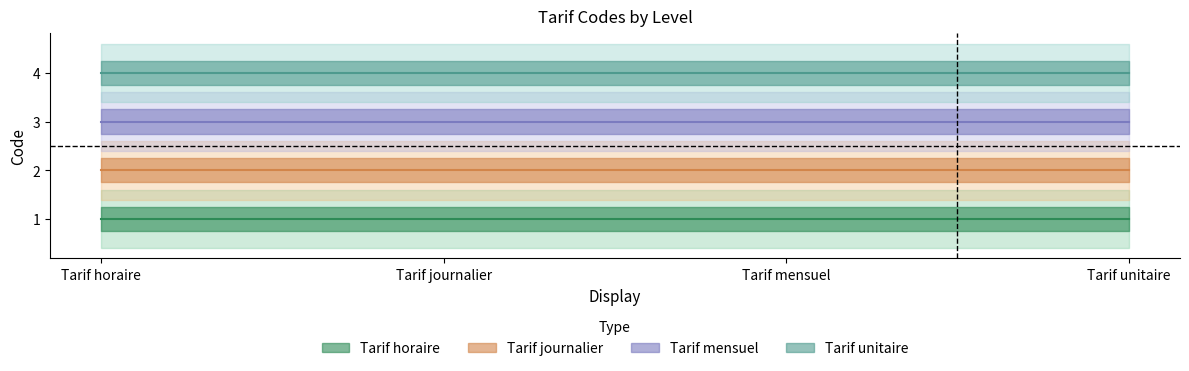

Is it true that Tarif mensuel equals 2 at Tarif horaire?

False